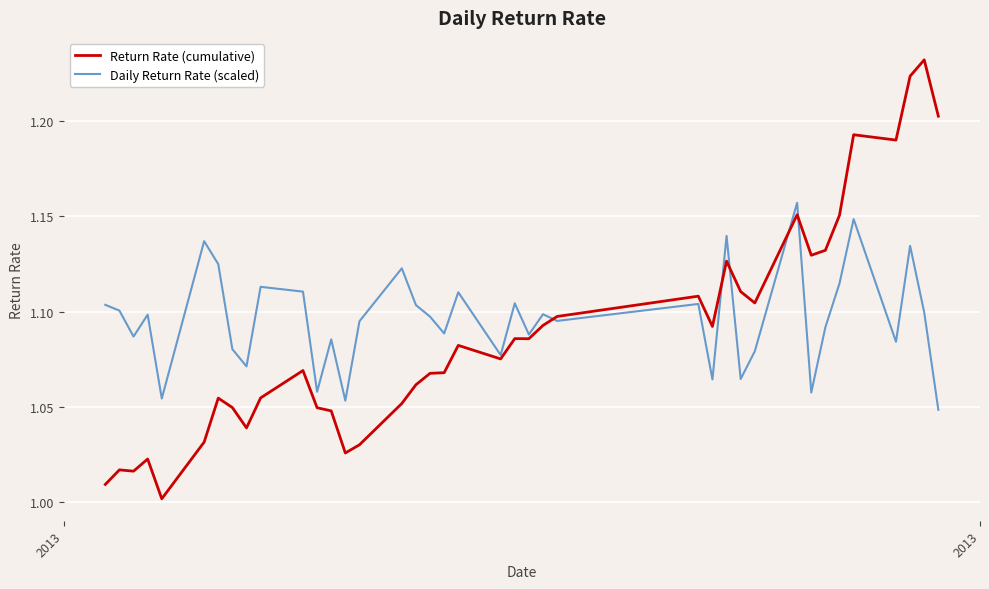

List the series in order of their peak value, highest first.

Return Rate (cumulative), Daily Return Rate (scaled)